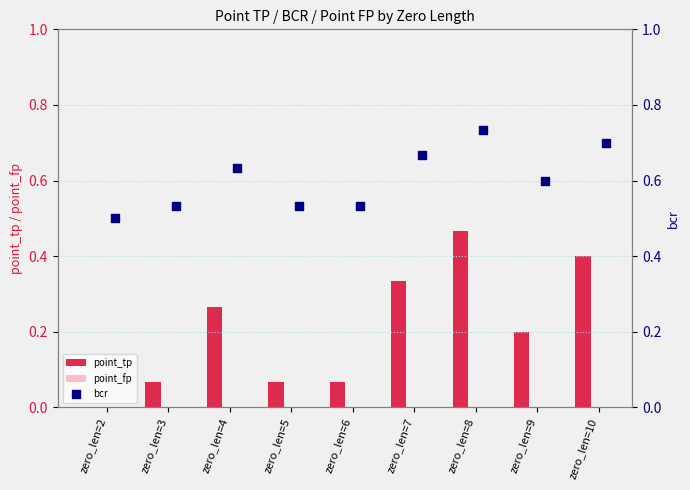

Is the value of point_fp at zero_len=5 greater than the value of point_tp at zero_len=5?

No